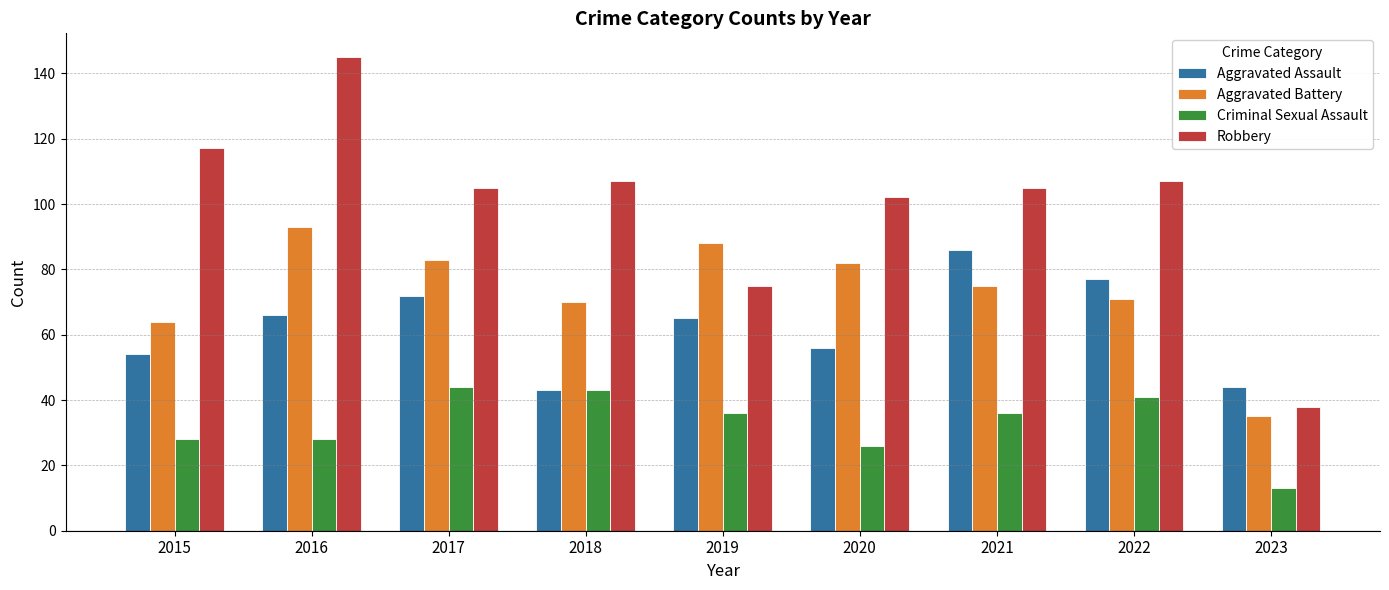

Where is Robbery nearest to the value 91?

2020